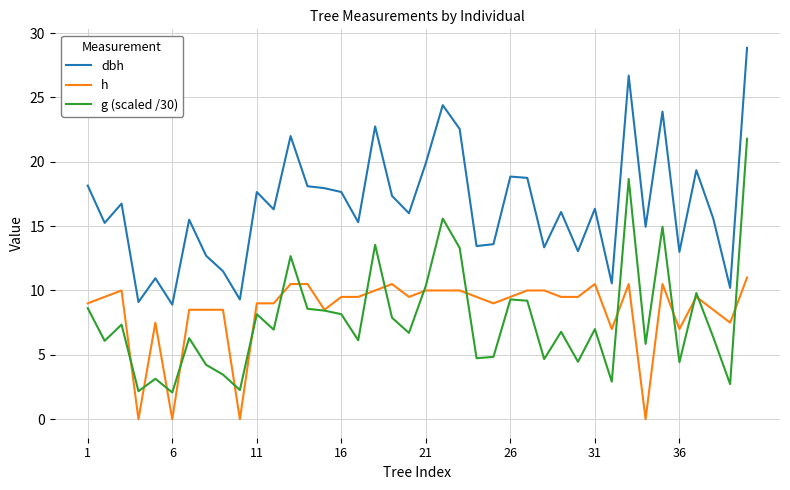

Which series has the largest total across all categories?

dbh